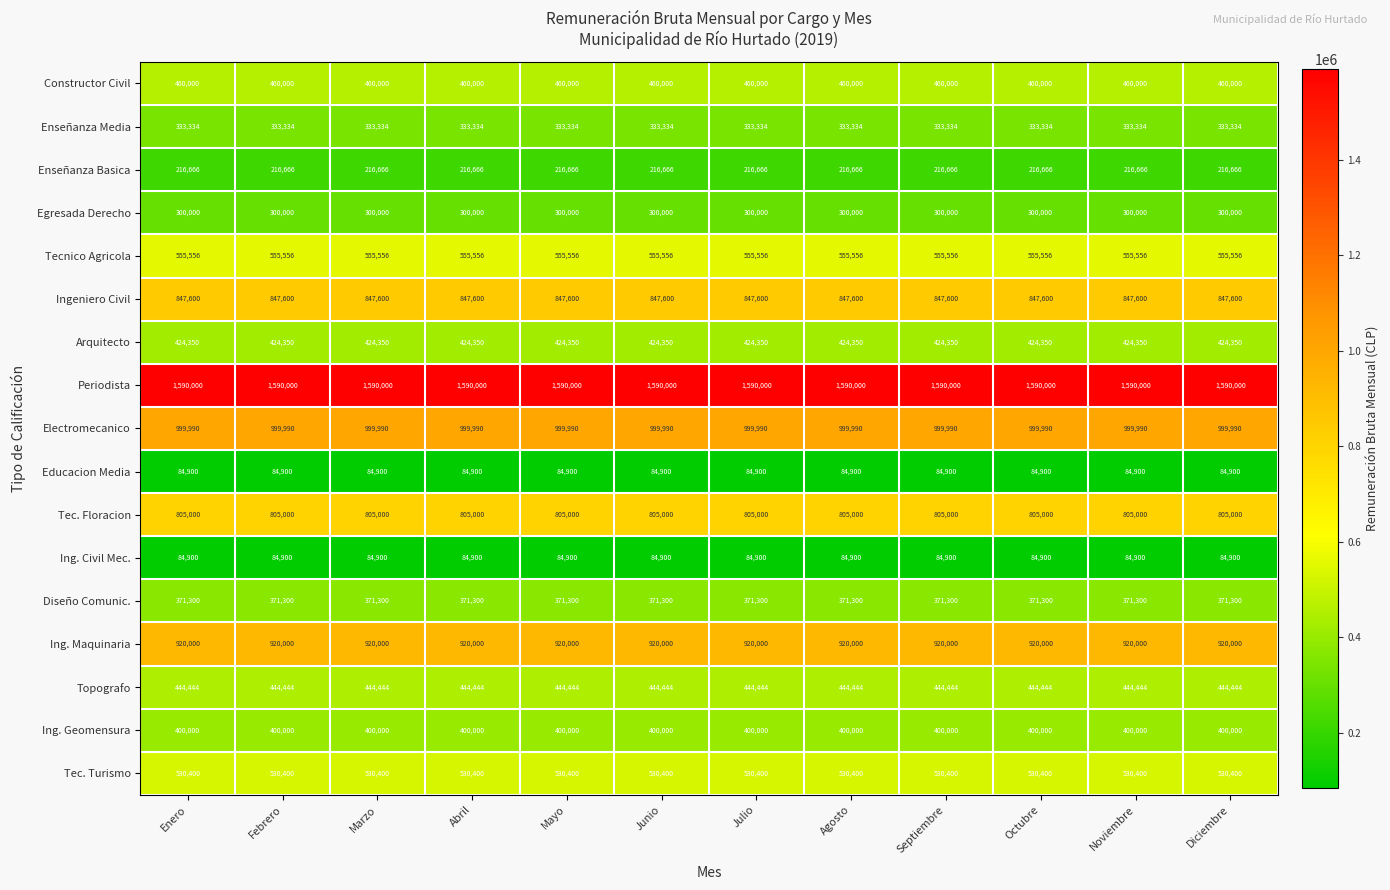

What is the difference between the highest and lowest values at Mayo?

1505100